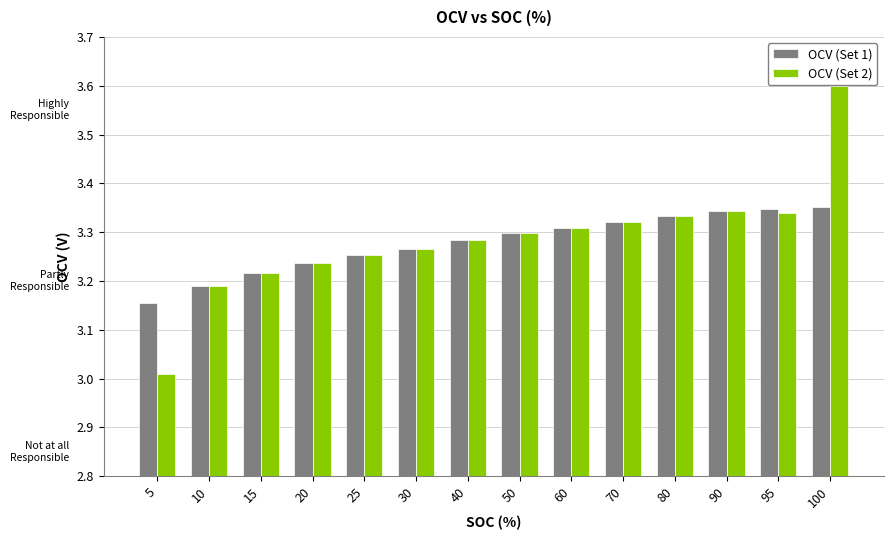

How many OCV (Set 1) values are between 3 and 4?

14